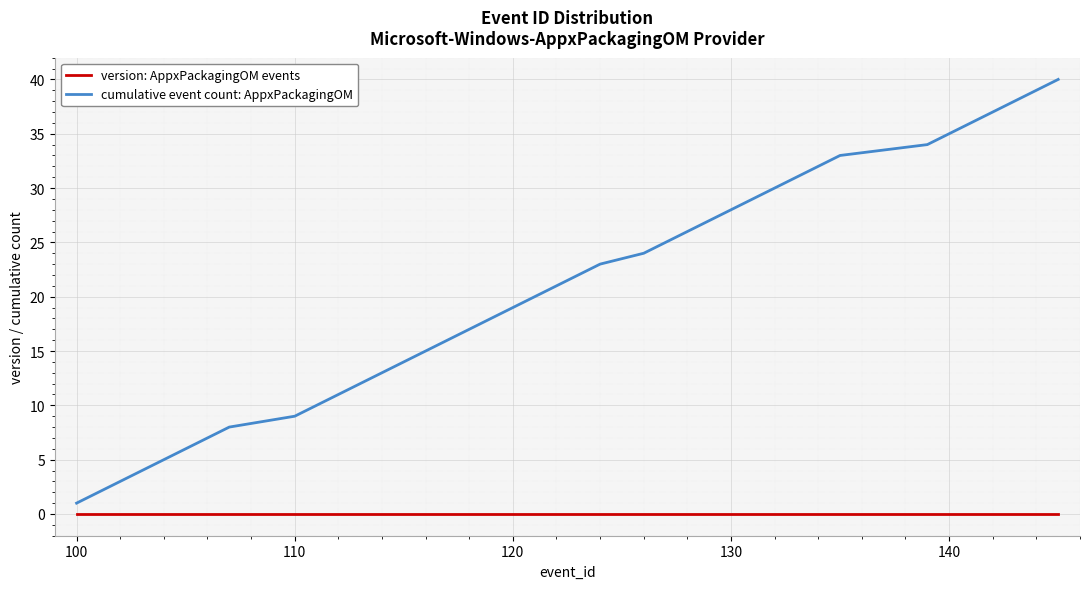

Rank the series by their average value, from highest to lowest.

cumulative event count: AppxPackagingOM, version: AppxPackagingOM events